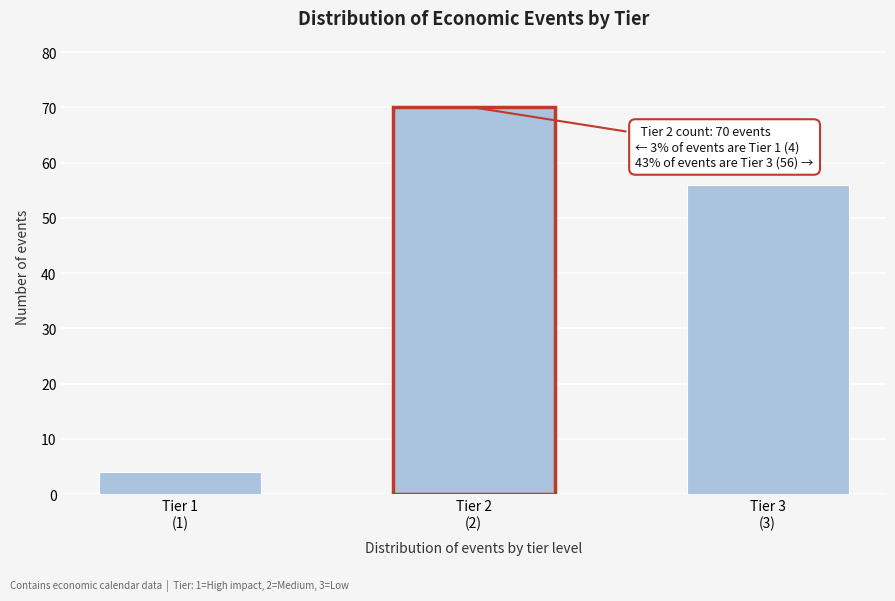

Reading left to right, transcribe all the data shown in this chart.

4	70	56